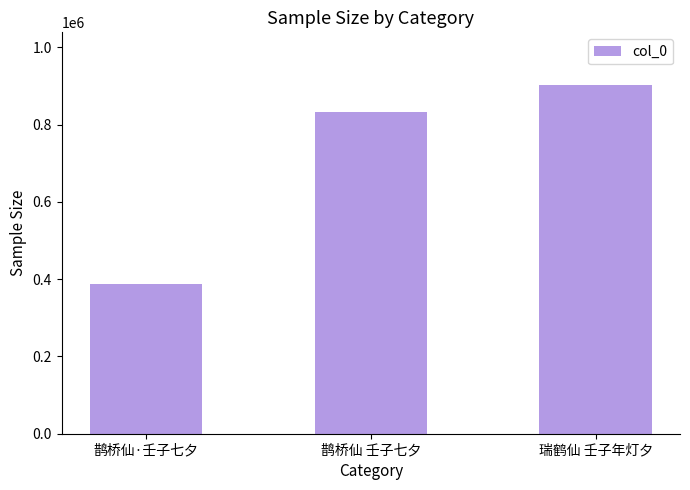

What is the approximate value at 鹊桥仙 壬子七夕, to the nearest 100?

833800